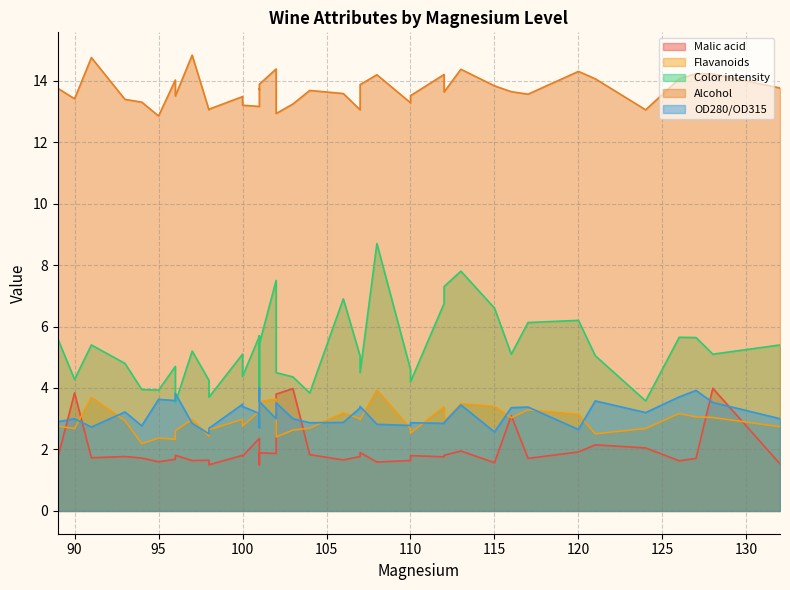

Which series changed the most between 113 and 121?

Color intensity